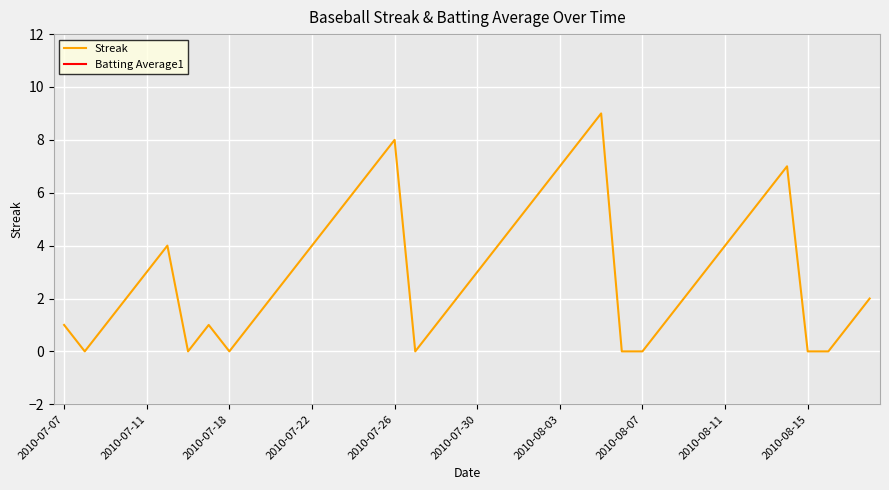

Is it true that Streak equals 3 at 2010-07-11?

True